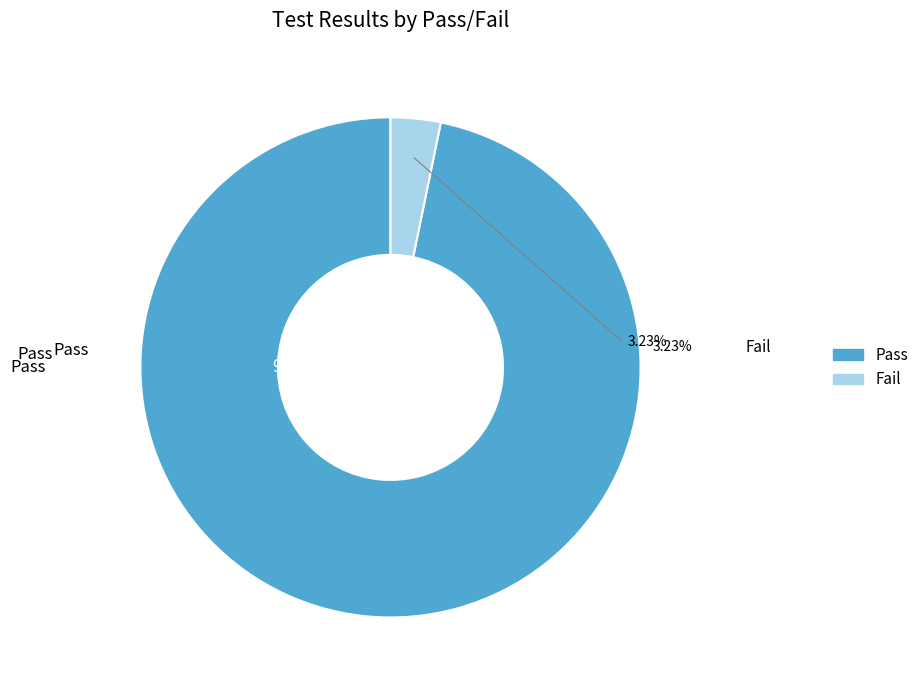

To the nearest percent, what is the average slice percentage?

50%